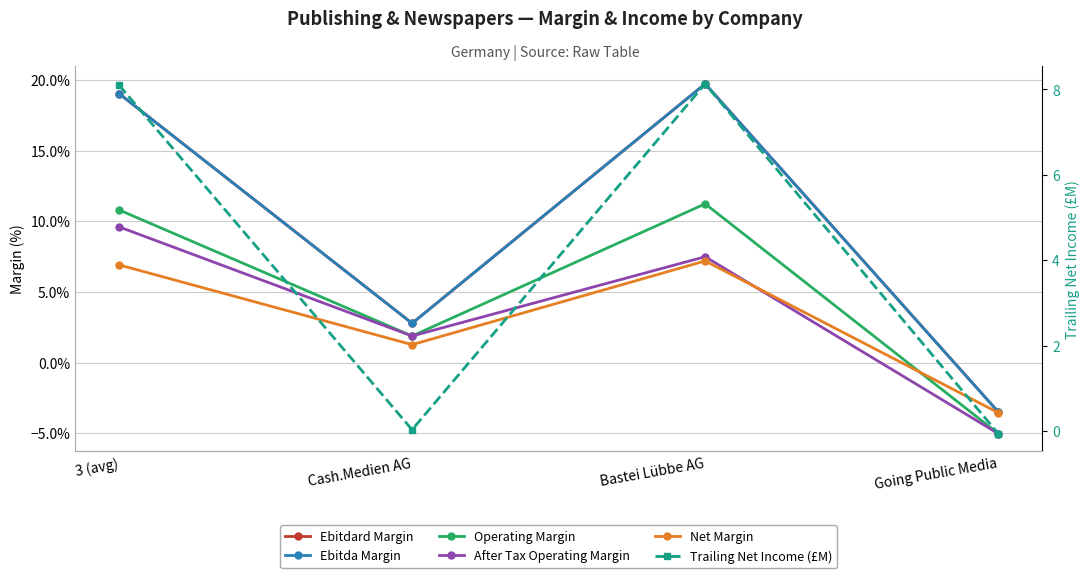

What is the spread (max minus min) of values at 3 (avg)?

8.0